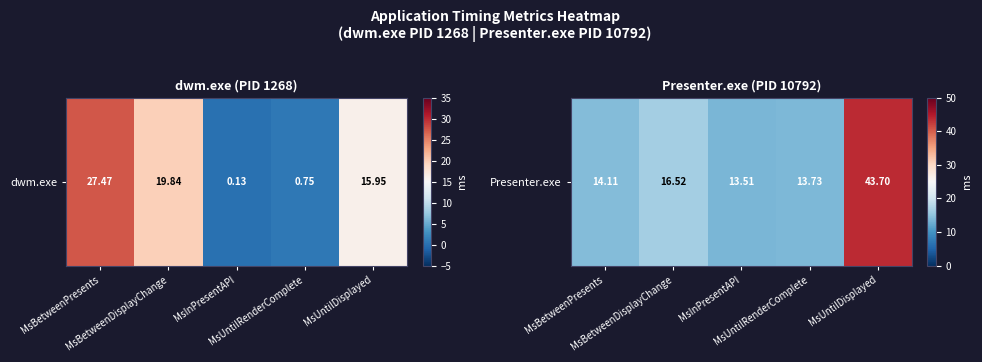

How many data points are above 14?

3